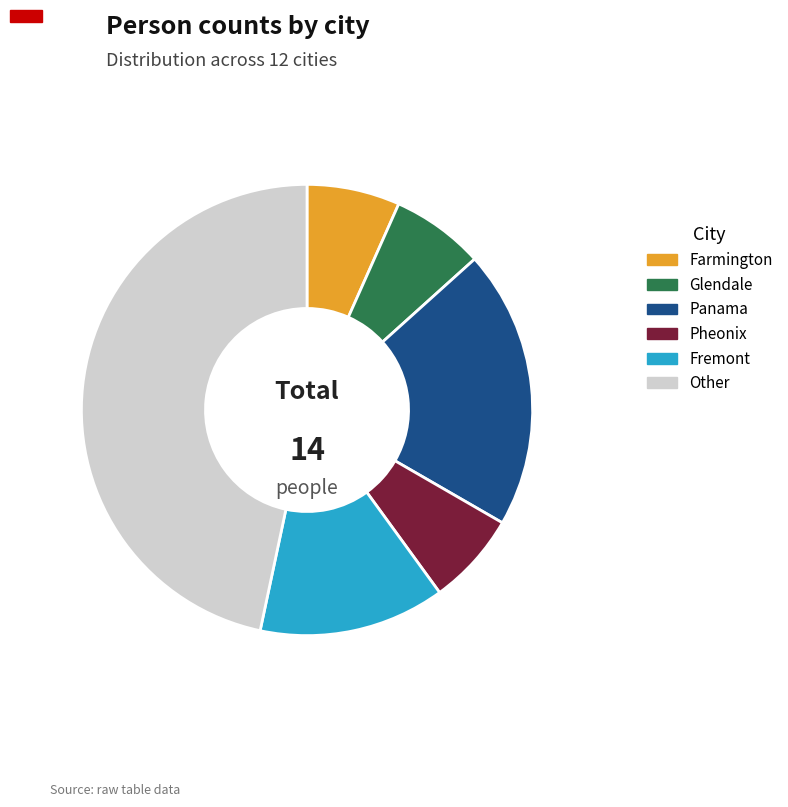

Is the sum of Fremont and Other greater than half?

Yes